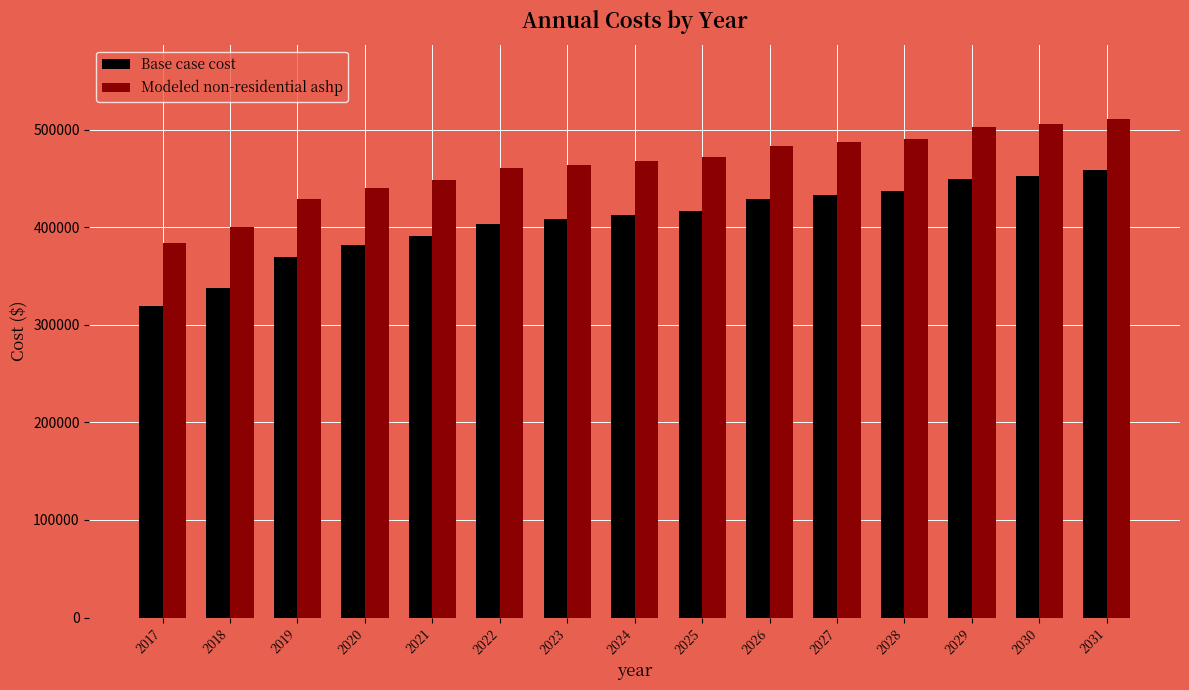

Is the value of Modeled non-residential ashp at 2025 greater than the value of Base case cost at 2024?

Yes